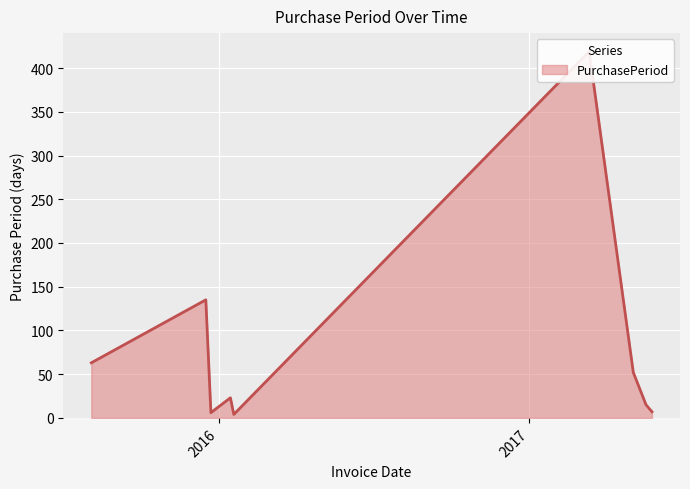

Approximately how many times larger is the value at 2015-12-23 compared to 2016-01-15?

0.3